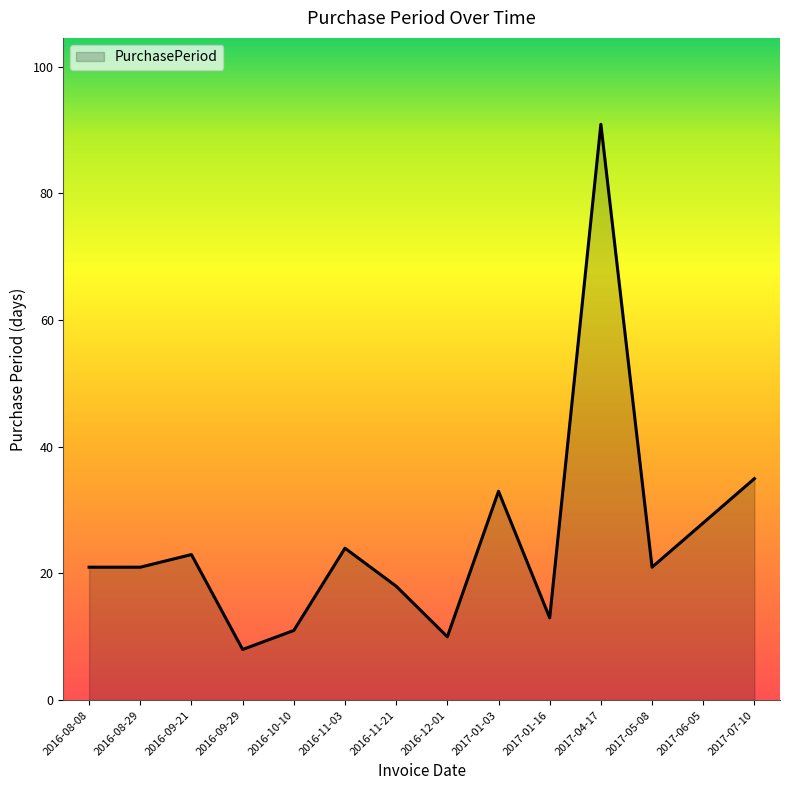

How many interior local peaks (higher than both neighbors) does the data have?

4